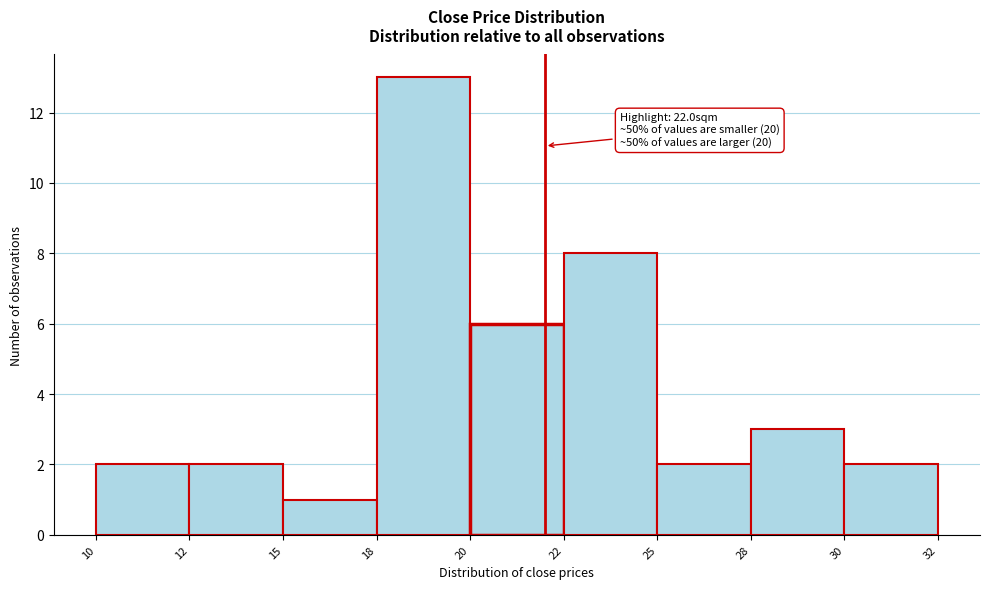

Reading left to right, list all the values displayed in this chart.

2	2	1	13	6	8	2	3	2